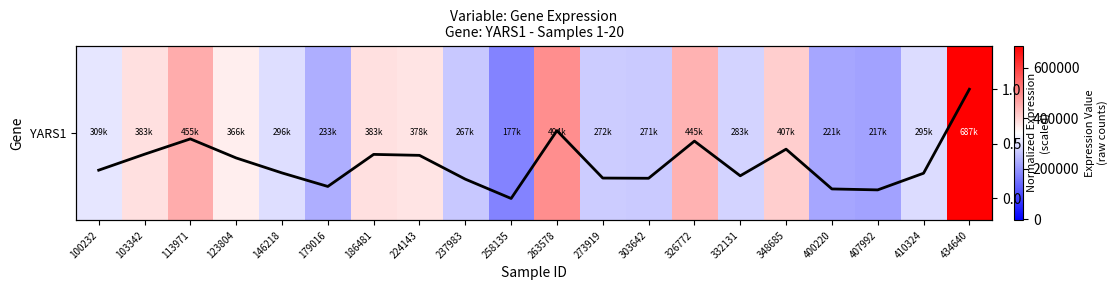

The YARS1 series shows 232803.0 at 179016. True or false?

True